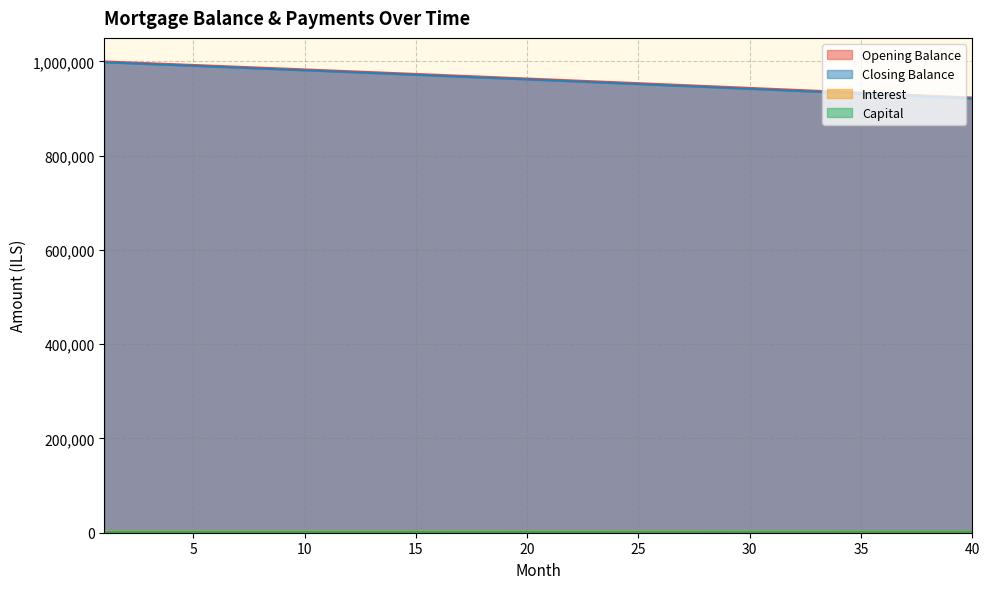

Which has a higher value, 2 or 21?

2